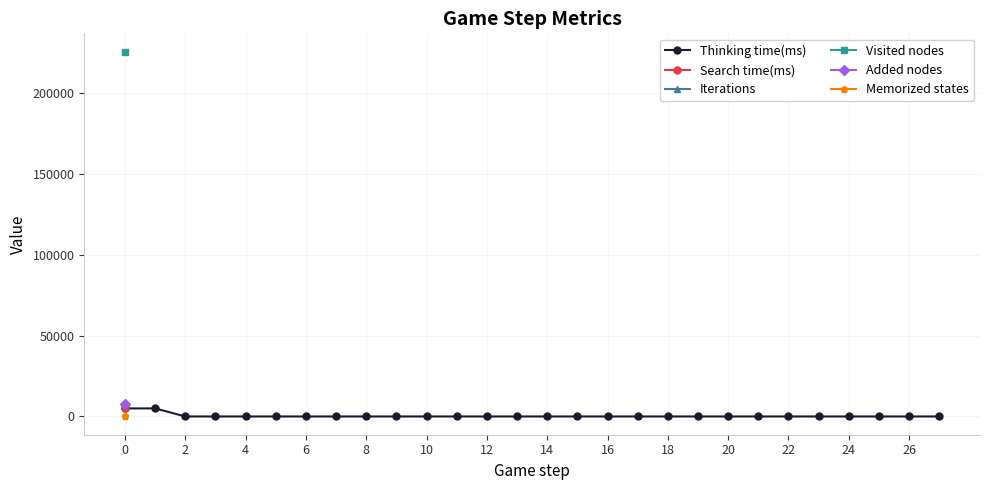

True or false: Thinking time(ms) has more than 0 interior local peaks.

True